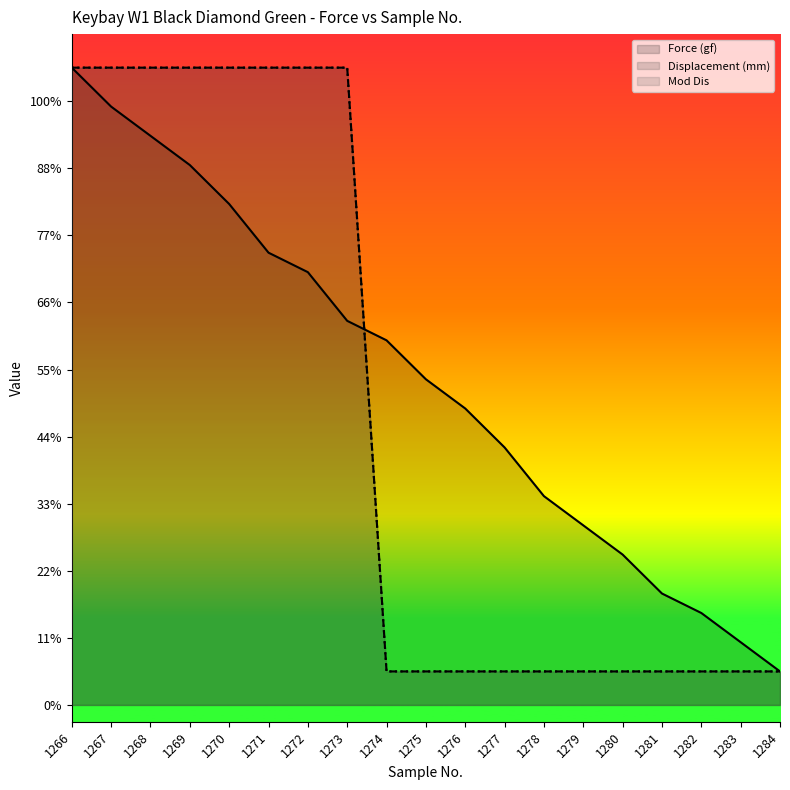

List the labels in order of Displacement (mm) value, largest first.

1266, 1267, 1268, 1269, 1270, 1271, 1272, 1273, 1274, 1275, 1276, 1277, 1278, 1279, 1280, 1281, 1282, 1283, 1284